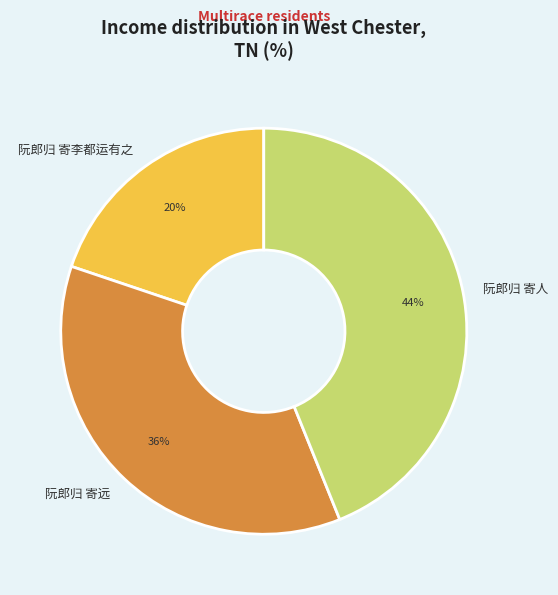

To the nearest percent, what is the difference between the 阮郎归 寄远 and 阮郎归 寄人 slice percentages?

8%